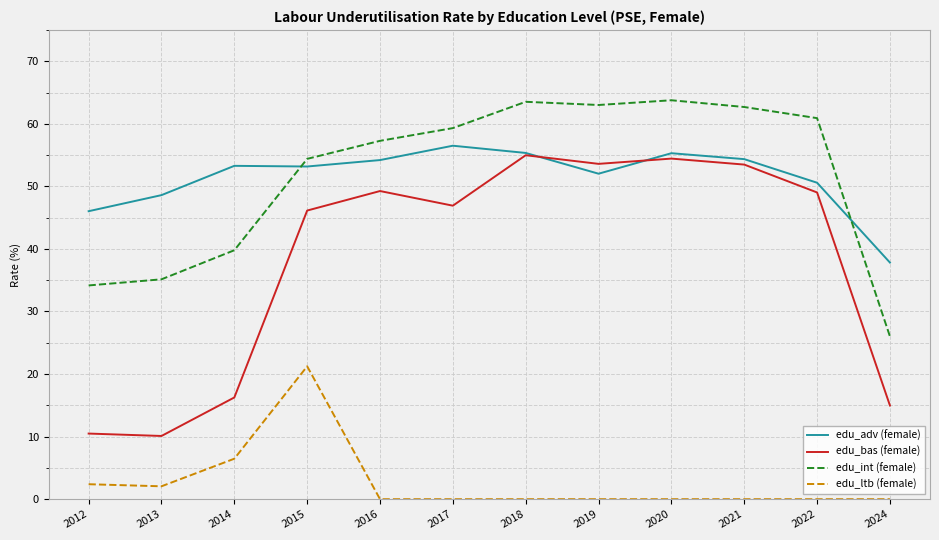

Where does the edu_bas (female) series first go above 49?

2016